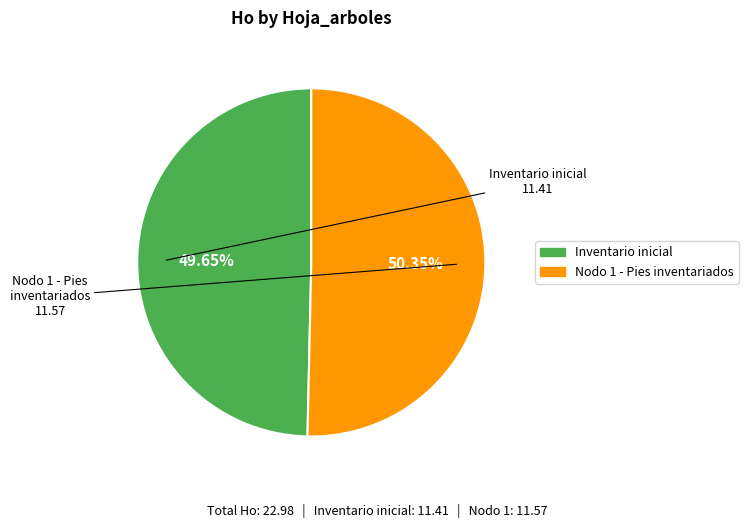

Which category accounts for the majority?

Nodo 1 - Pies inventariados